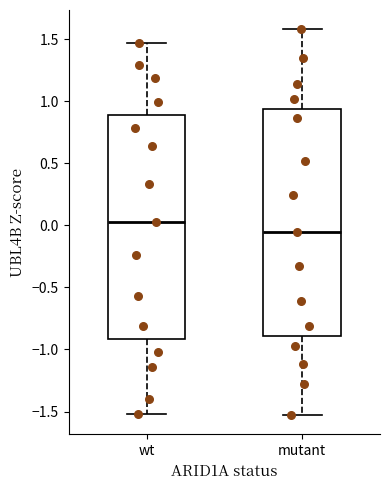

Reading left to right, transcribe this box plot: for each box, give where its median line is, the range the box spans, and where its two whiskers end, as read against the y-axis. The values are not printed on the chart, so give them approximately, as read against the axis.

wt: median 0.05, box -0.90 to 0.90, whiskers -1.50 to 1.45
mutant: median -0.05, box -0.90 to 0.95, whiskers -1.55 to 1.60